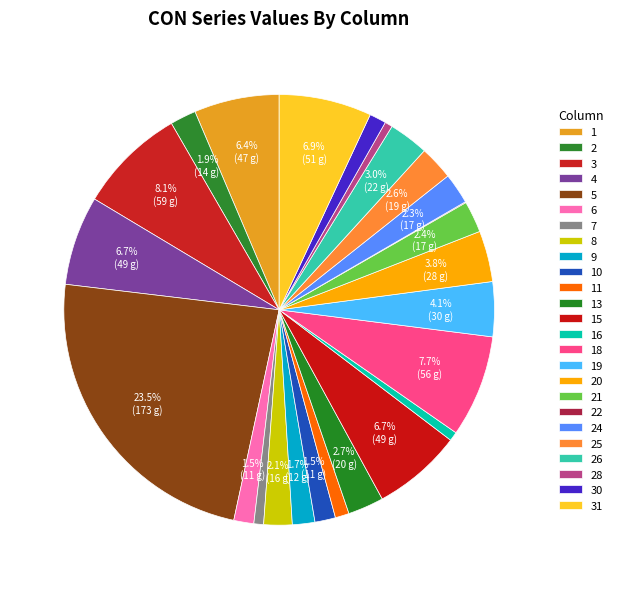

Rank the categories by value from highest to lowest.

5, 3, 18, 31, 15, 4, 1, 19, 20, 26, 13, 25, 21, 24, 8, 2, 9, 10, 6, 30, 11, 7, 16, 28, 22